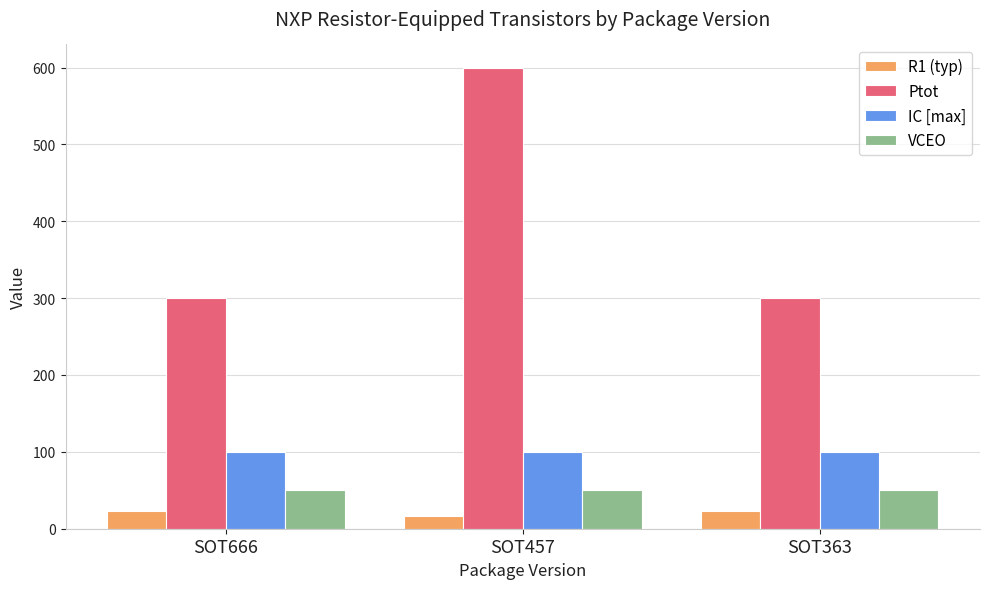

What are all the series names shown in the legend?

R1 (typ), Ptot, IC [max], VCEO